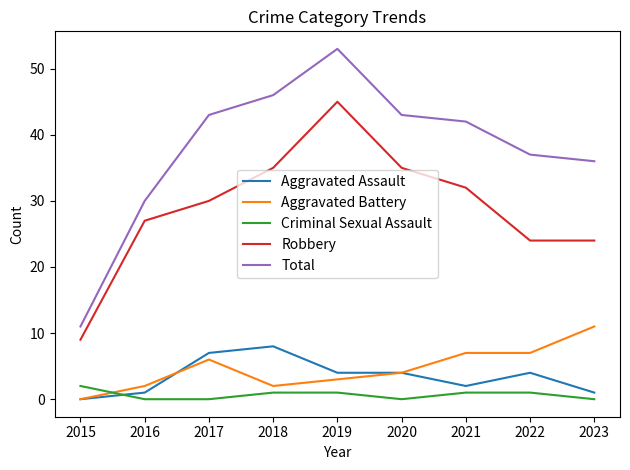

Rank the series by their maximum value, from lowest to highest.

Criminal Sexual Assault, Aggravated Assault, Aggravated Battery, Robbery, Total